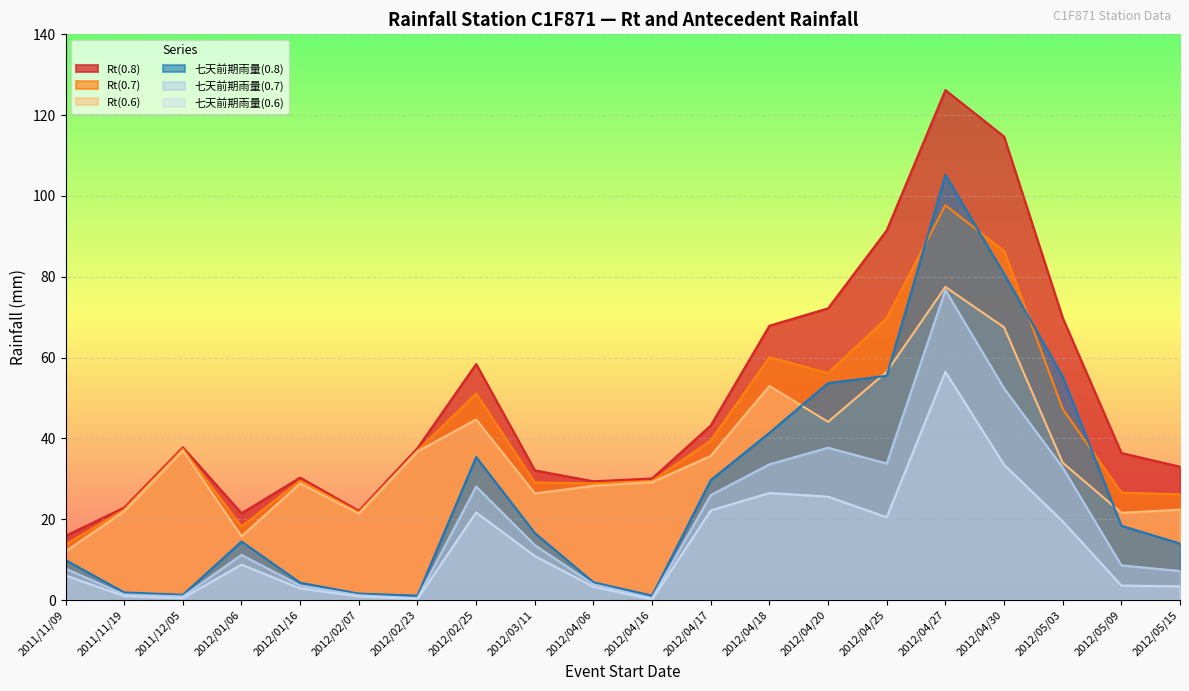

Reading left to right, transcribe all the data shown in this chart.

Rt(0.8): 2011/11/09=15.9	2011/11/19=22.9	2011/12/05=37.8	2012/01/06=21.5	2012/01/16=30.3	2012/02/07=22.1	2012/02/23=37.6	2012/02/25=58.4	2012/03/11=32.1	2012/04/06=29.4	2012/04/16=30.1	2012/04/17=43.2	2012/04/18=67.9	2012/04/20=72.2	2012/04/25=91.5	2012/04/27=126.2	2012/04/30=114.7	2012/05/03=69.8	2012/05/09=36.4	2012/05/15=33.0
Rt(0.7): 2011/11/09=13.8	2011/11/19=22.4	2011/12/05=37.4	2012/01/06=18.2	2012/01/16=29.6	2012/02/07=21.7	2012/02/23=37.0	2012/02/25=51.1	2012/03/11=29.1	2012/04/06=28.9	2012/04/16=29.5	2012/04/17=39.5	2012/04/18=60.1	2012/04/20=56.2	2012/04/25=69.8	2012/04/27=97.7	2012/04/30=86.4	2012/05/03=47.3	2012/05/09=26.6	2012/05/15=26.2
Rt(0.6): 2011/11/09=12.1	2011/11/19=22.0	2011/12/05=37.0	2012/01/06=15.8	2012/01/16=28.9	2012/02/07=21.4	2012/02/23=36.8	2012/02/25=44.7	2012/03/11=26.4	2012/04/06=28.3	2012/04/16=29.2	2012/04/17=35.7	2012/04/18=53.0	2012/04/20=44.1	2012/04/25=56.5	2012/04/27=77.5	2012/04/30=67.5	2012/05/03=34.0	2012/05/09=21.6	2012/05/15=22.4
七天前期雨量(0.8): 2011/11/09=9.9	2011/11/19=1.9	2011/12/05=1.3	2012/01/06=14.5	2012/01/16=4.3	2012/02/07=1.6	2012/02/23=1.1	2012/02/25=35.4	2012/03/11=16.6	2012/04/06=4.4	2012/04/16=1.1	2012/04/17=29.7	2012/04/18=41.4	2012/04/20=53.7	2012/04/25=55.5	2012/04/27=105.2	2012/04/30=80.7	2012/05/03=55.3	2012/05/09=18.4	2012/05/15=14.0
七天前期雨量(0.7): 2011/11/09=7.8	2011/11/19=1.4	2011/12/05=0.9	2012/01/06=11.2	2012/01/16=3.6	2012/02/07=1.2	2012/02/23=0.5	2012/02/25=28.1	2012/03/11=13.6	2012/04/06=3.9	2012/04/16=0.5	2012/04/17=26.0	2012/04/18=33.6	2012/04/20=37.7	2012/04/25=33.8	2012/04/27=76.7	2012/04/30=52.4	2012/05/03=32.8	2012/05/09=8.6	2012/05/15=7.2
七天前期雨量(0.6): 2011/11/09=6.1	2011/11/19=1.0	2011/12/05=0.5	2012/01/06=8.8	2012/01/16=2.9	2012/02/07=0.9	2012/02/23=0.3	2012/02/25=21.7	2012/03/11=10.9	2012/04/06=3.3	2012/04/16=0.2	2012/04/17=22.2	2012/04/18=26.5	2012/04/20=25.6	2012/04/25=20.5	2012/04/27=56.5	2012/04/30=33.5	2012/05/03=19.5	2012/05/09=3.6	2012/05/15=3.4